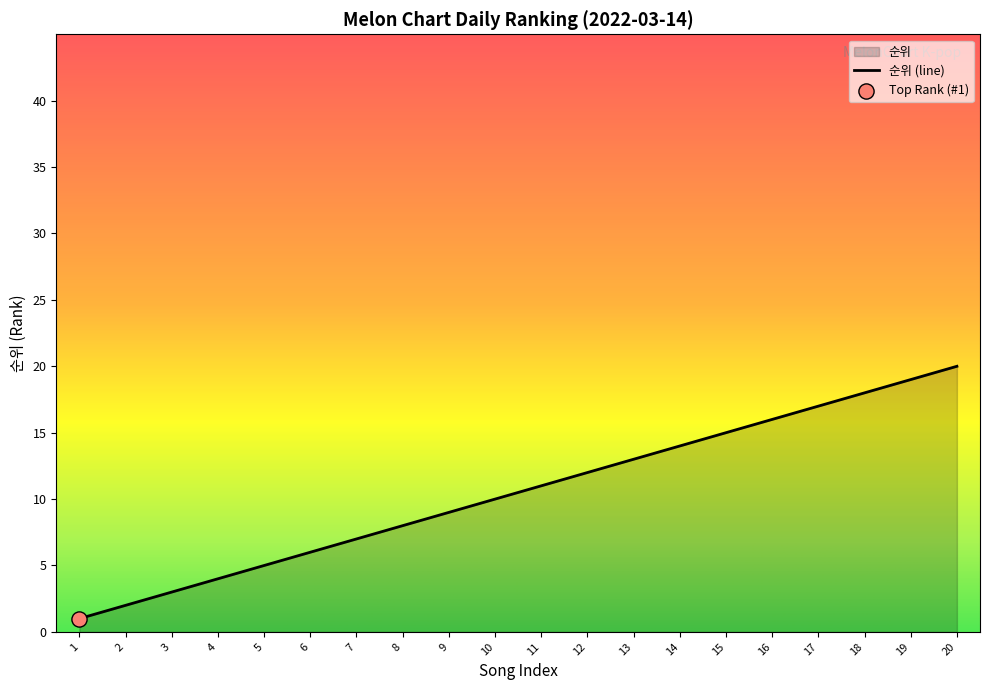

Which has a higher value, 7 or 15?

15